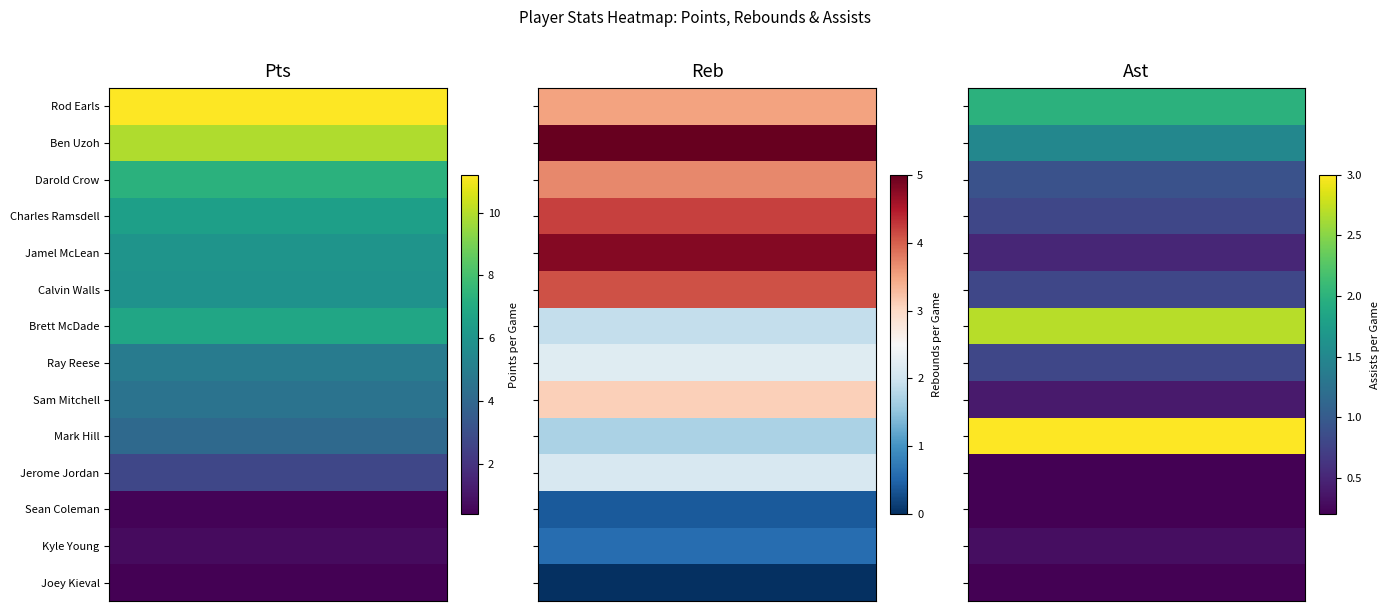

Where does the Reb series first go above 3?

Rod Earls